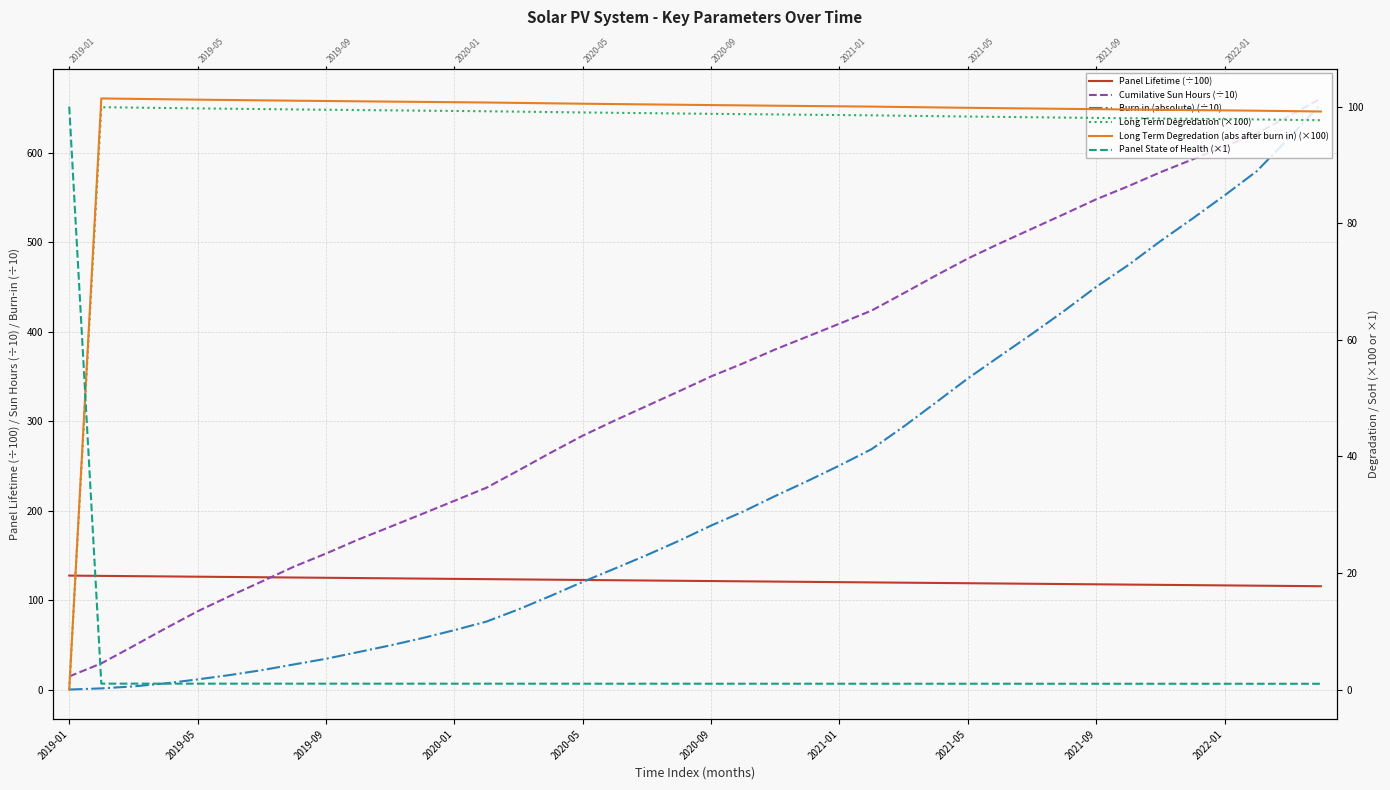

Which series ends up on top after the final intersection of Cumilative Sun Hours (÷10) and Panel State of Health (×1)?

Cumilative Sun Hours (÷10)